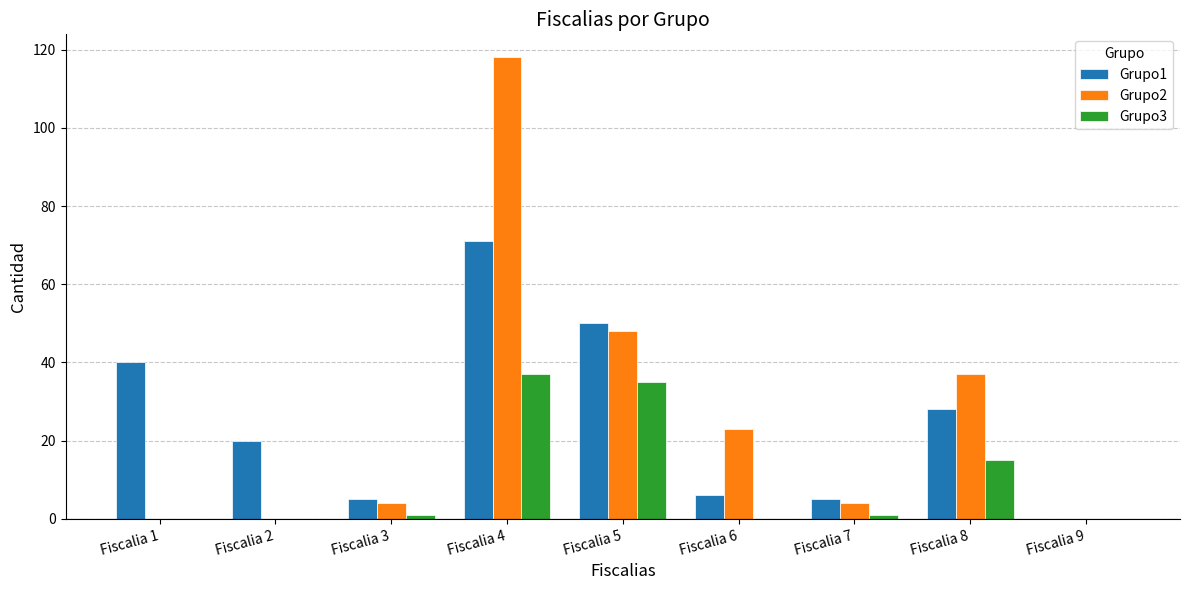

The Grupo1 series shows 28 at Fiscalia 5. True or false?

False